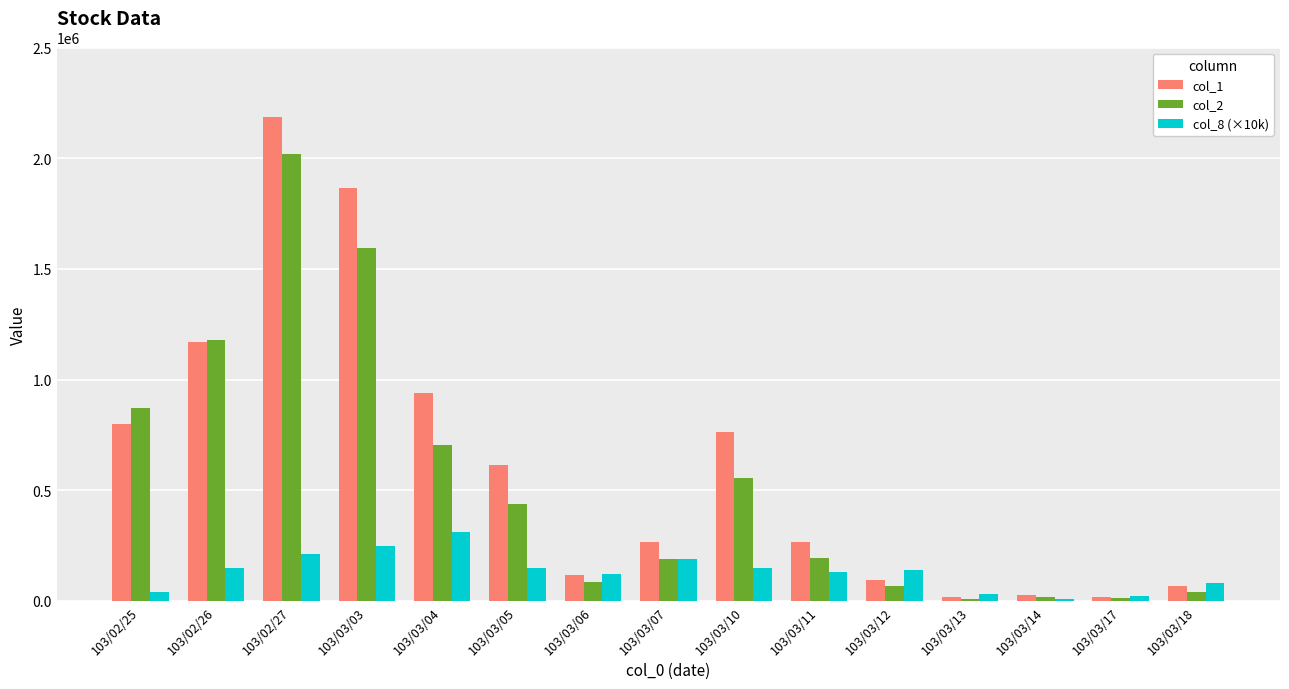

What is the greatest value displayed?

2188000